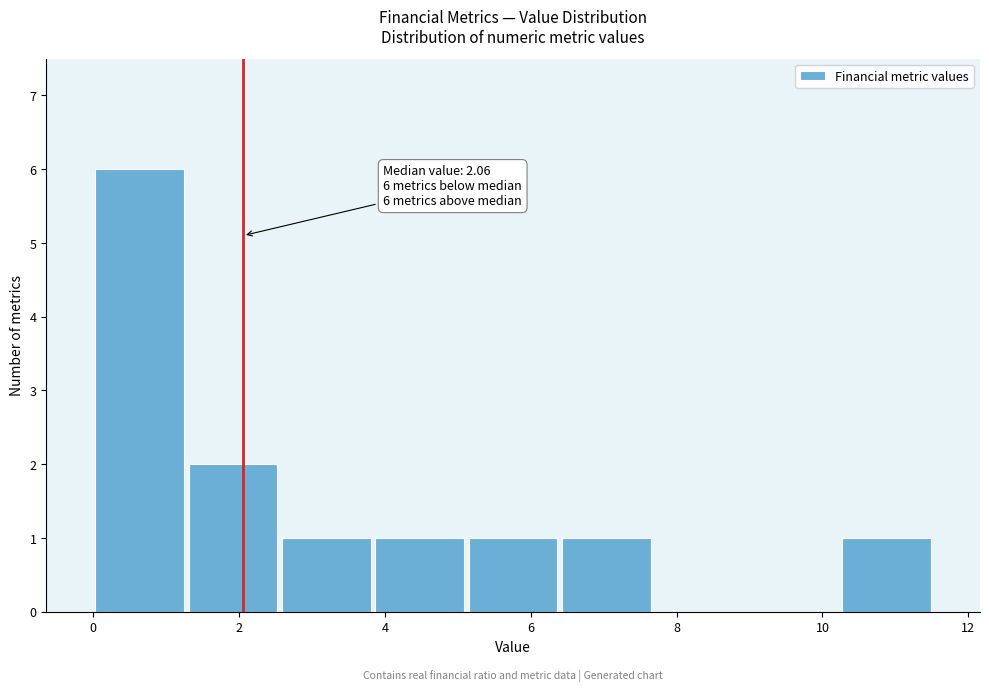

Which range on the x-axis has the tallest bar?

0.00 to 1.28